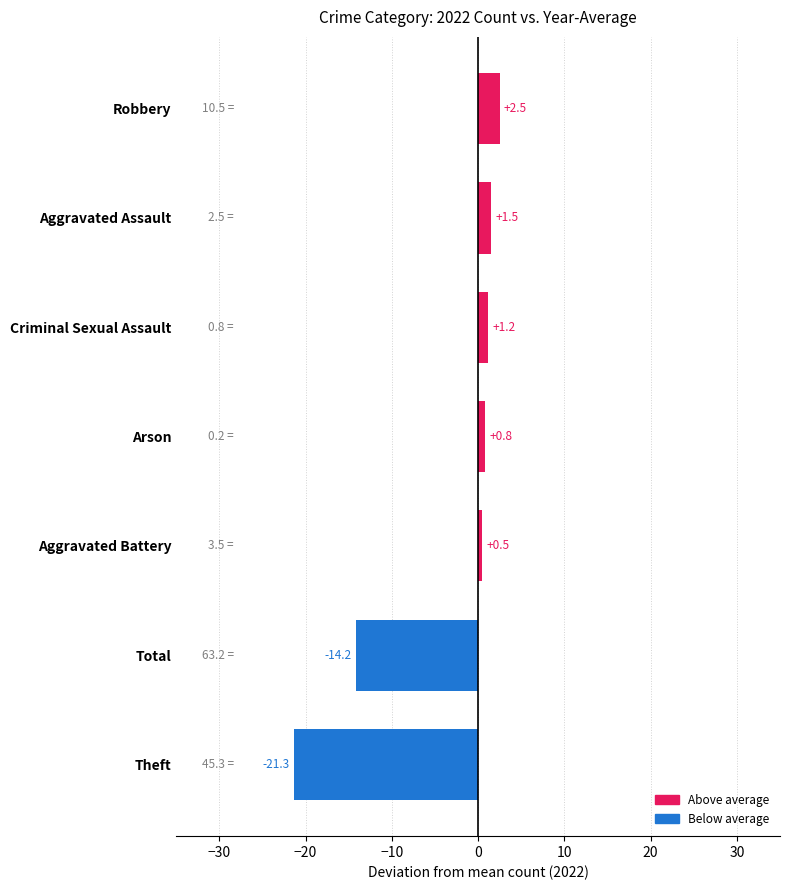

Count the number of data series in this chart.

1